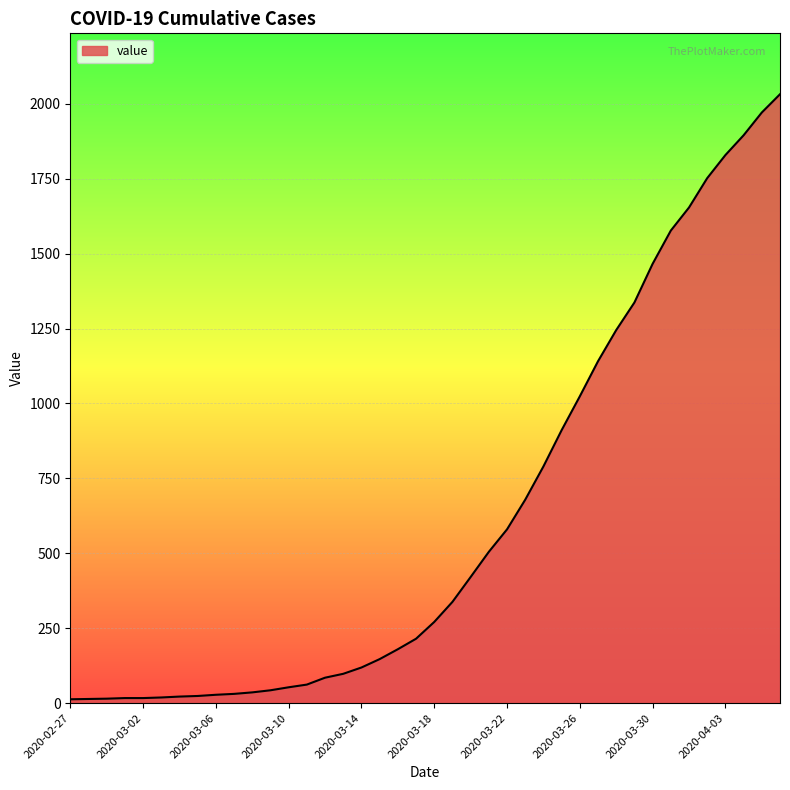

What is the greatest value displayed?

2032